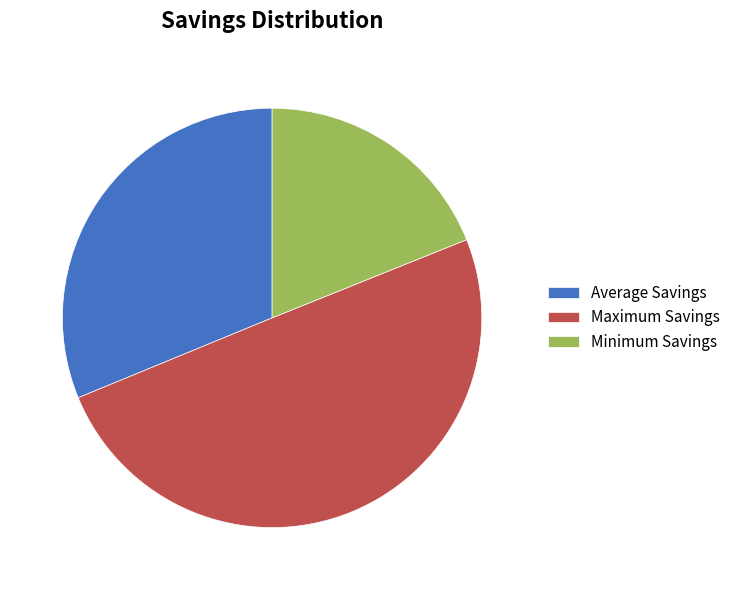

True or false: Maximum Savings accounts for 50% of the total.

True